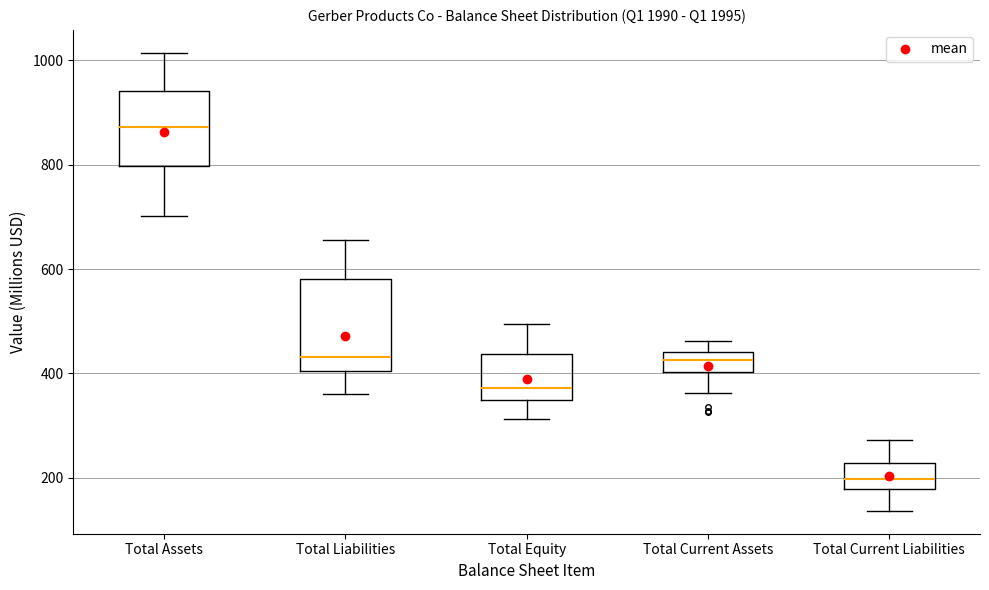

Reading left to right, read every box against the y-axis: the position of its median line, the range the box covers, and the ends of its whiskers. The values are not printed on the chart, so give them approximately, as read against the axis.

Total Assets: median 880, box 800 to 940, whiskers 700 to 1020
Total Liabilities: median 440, box 400 to 580, whiskers 360 to 660
Total Equity: median 380, box 340 to 440, whiskers 320 to 500
Total Current Assets: median 420, box 400 to 440, whiskers 360 to 460
Total Current Liabilities: median 200, box 180 to 220, whiskers 140 to 280